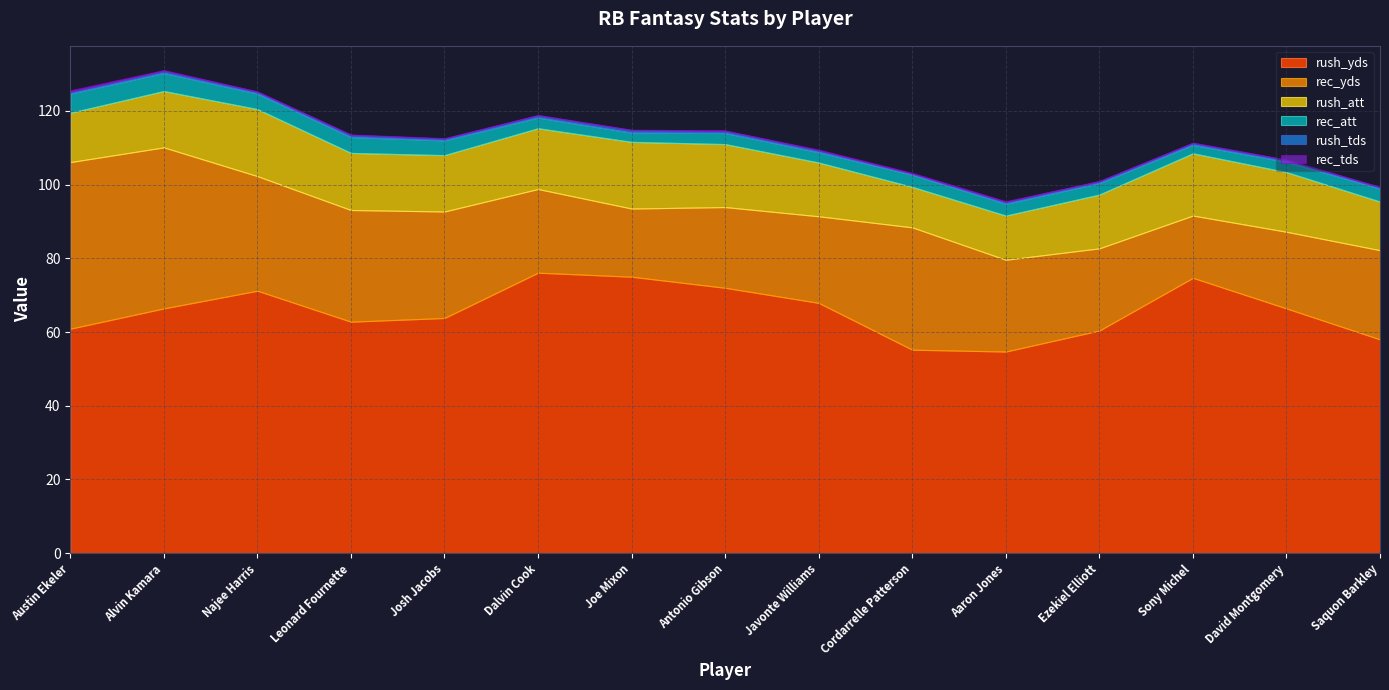

Does the chart have visible grid lines?

Yes